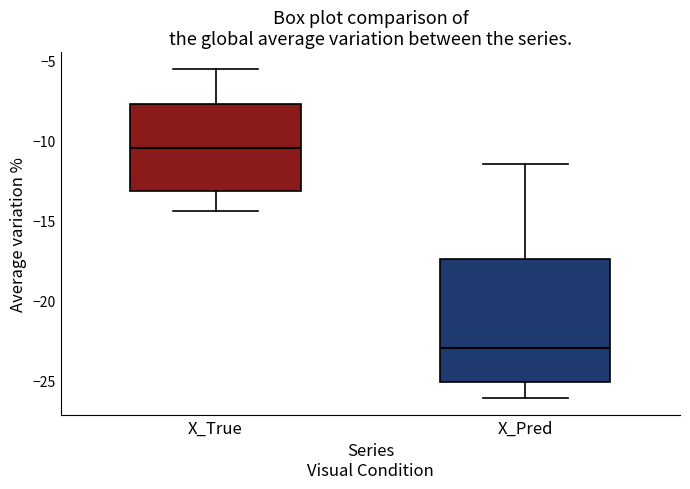

Reading left to right, read every box against the y-axis: the position of its median line, the range the box covers, and the ends of its whiskers. The values are not printed on the chart, so give them approximately, as read against the axis.

X_True: median -10.5, box -13.0 to -7.5, whiskers -14.5 to -5.5
X_Pred: median -23.0, box -25.0 to -17.5, whiskers -26.0 to -11.5